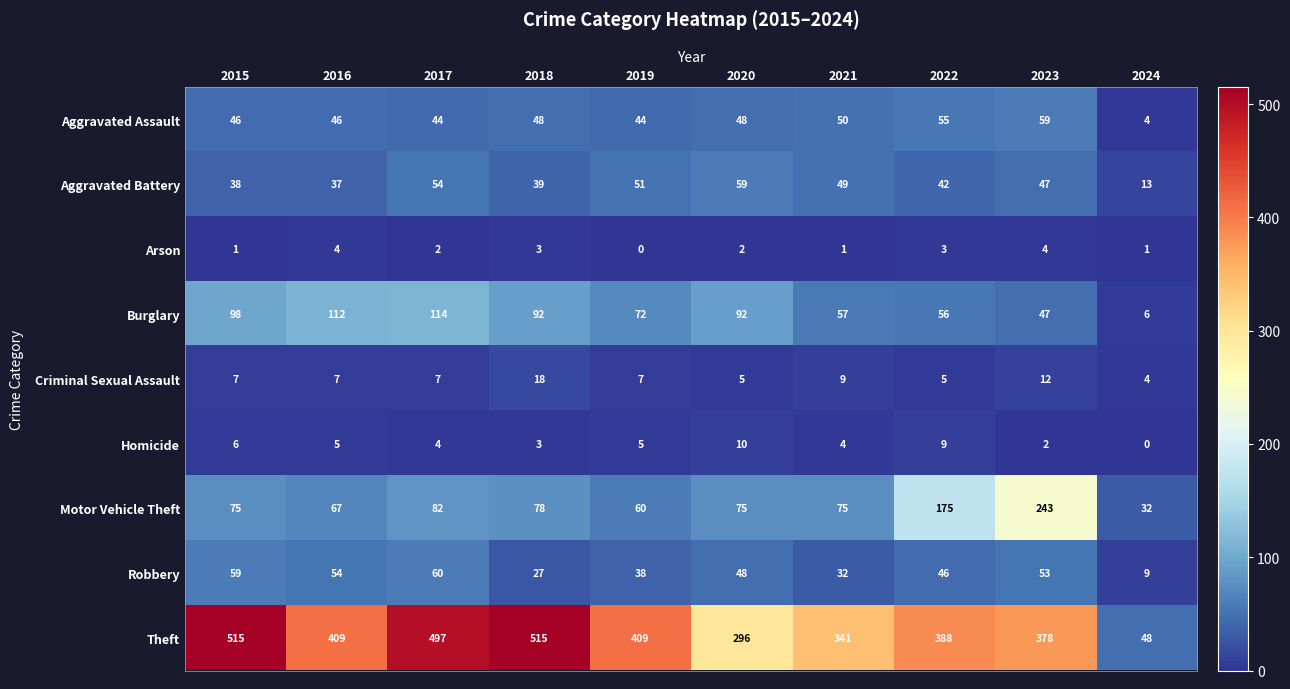

What is the maximum value for Aggravated Battery?

59